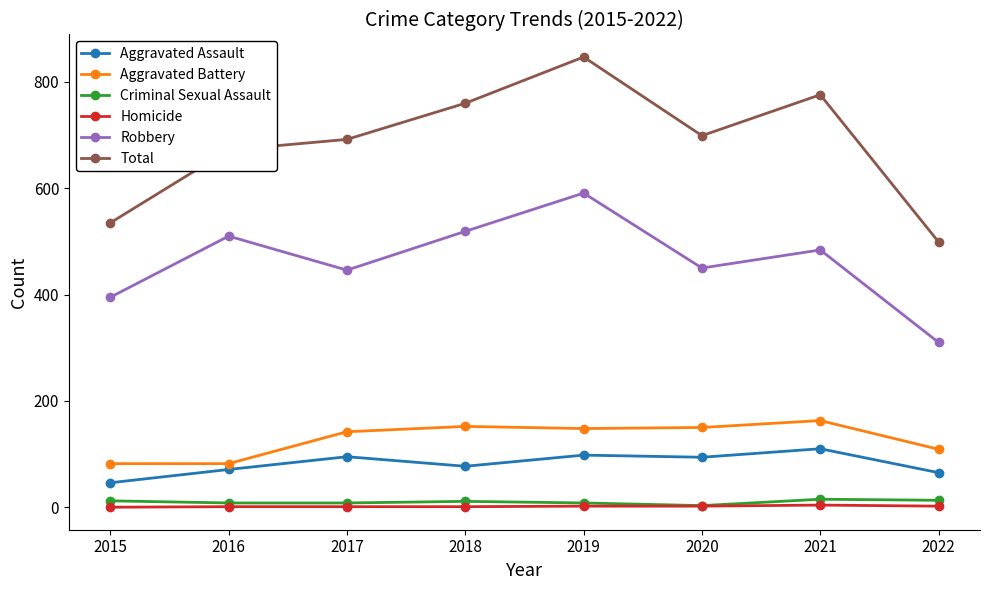

True or false: Criminal Sexual Assault and Total intersect in this chart.

False